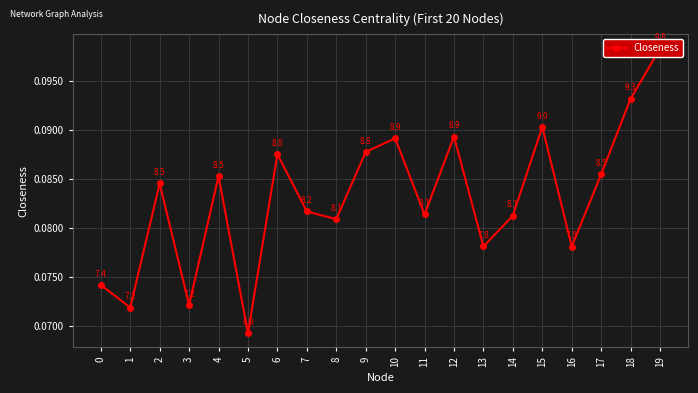

Count the number of data series in this chart.

1